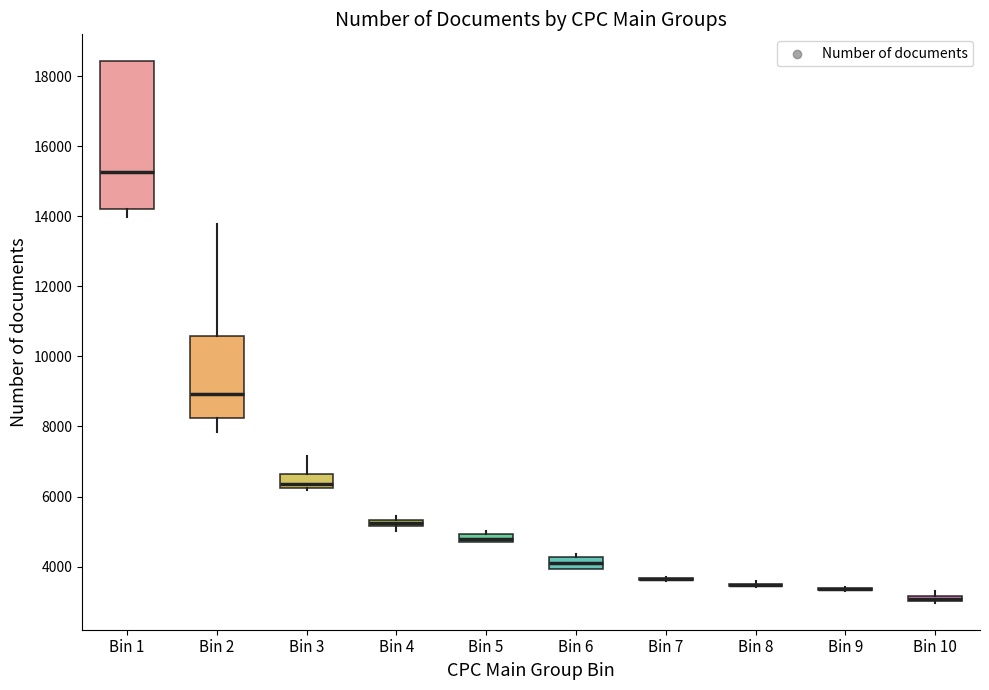

Where is the lower edge of the box for Bin 10 on the y-axis? The values are not printed on the chart, so give them approximately, as read against the axis.

3000